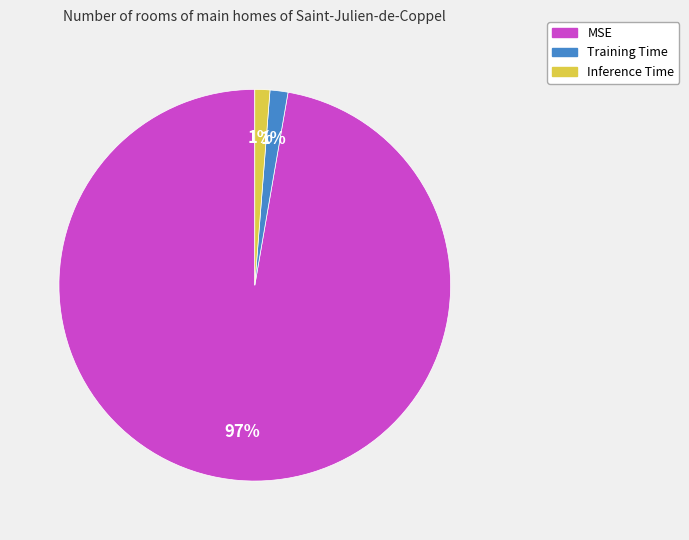

How many segments does this pie chart have?

3